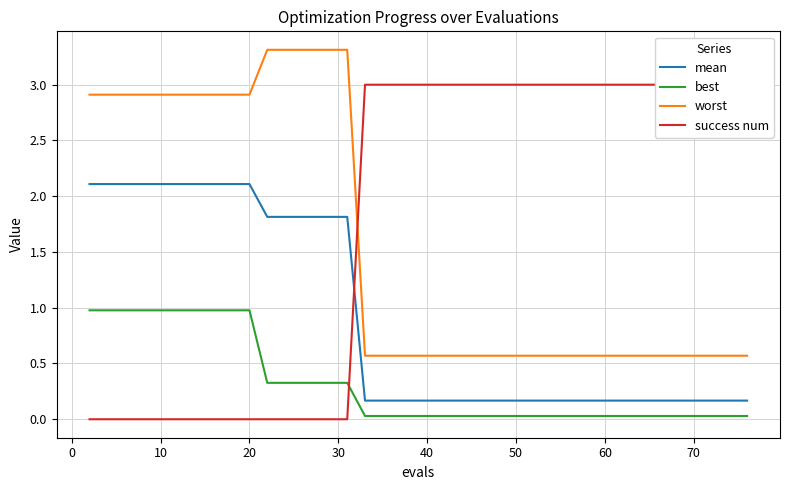

What are all the series names shown in the legend?

mean, best, worst, success num